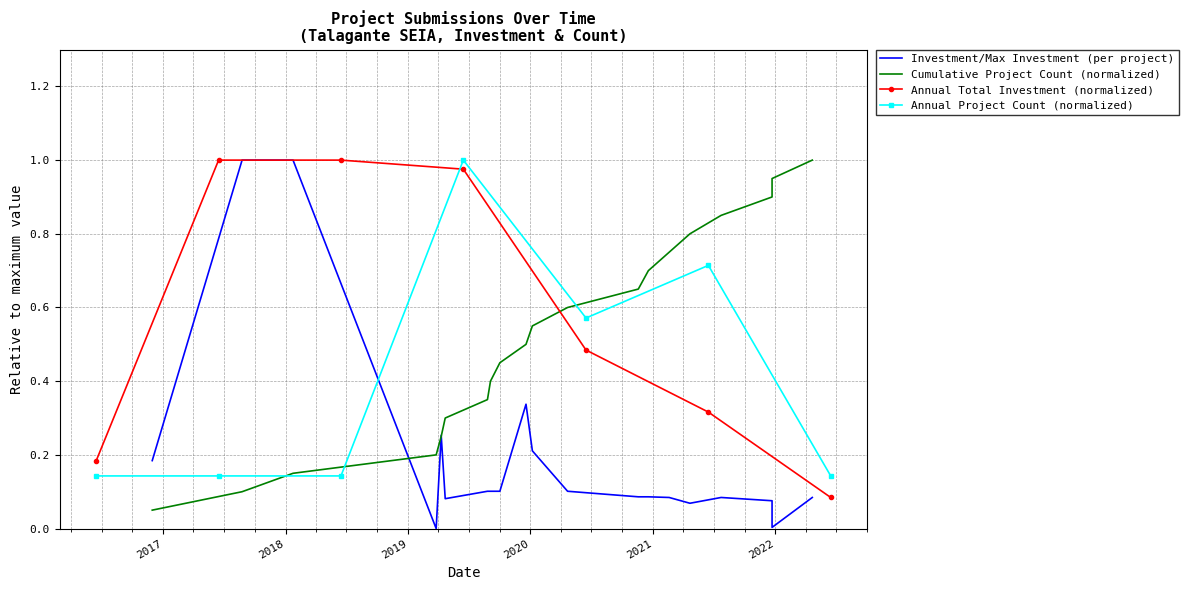

How many times do Annual Project Count (normalized) and Annual Total Investment (normalized) cross each other?

1